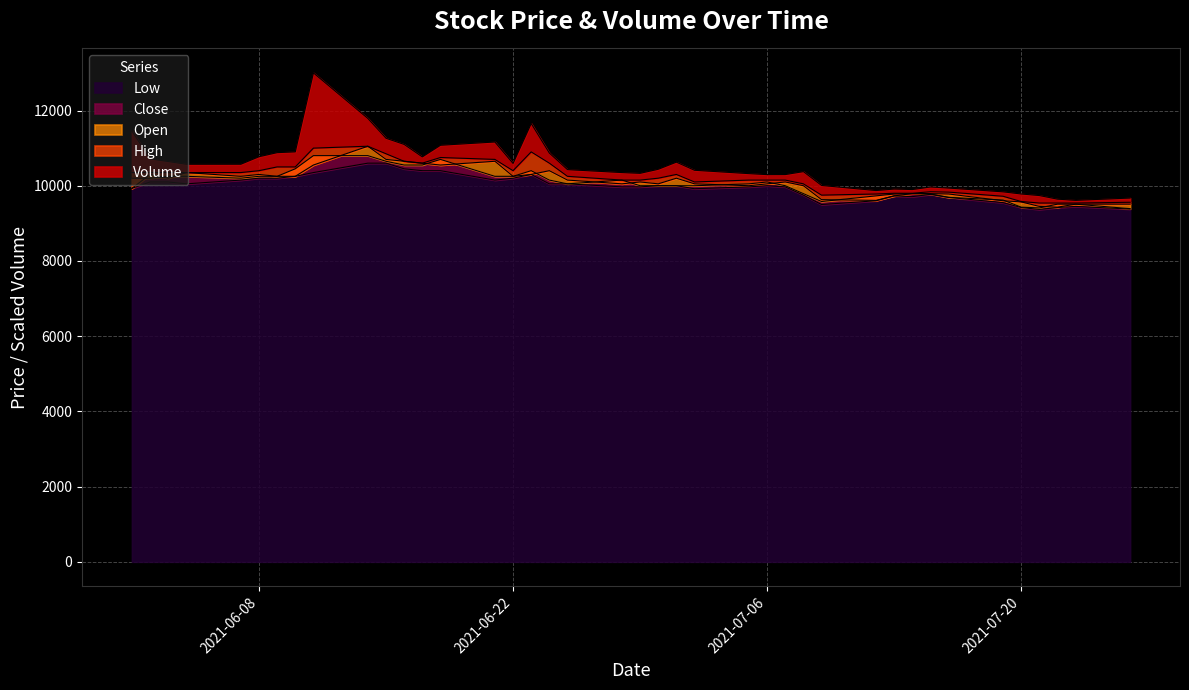

What is the average value of the High series?

10214